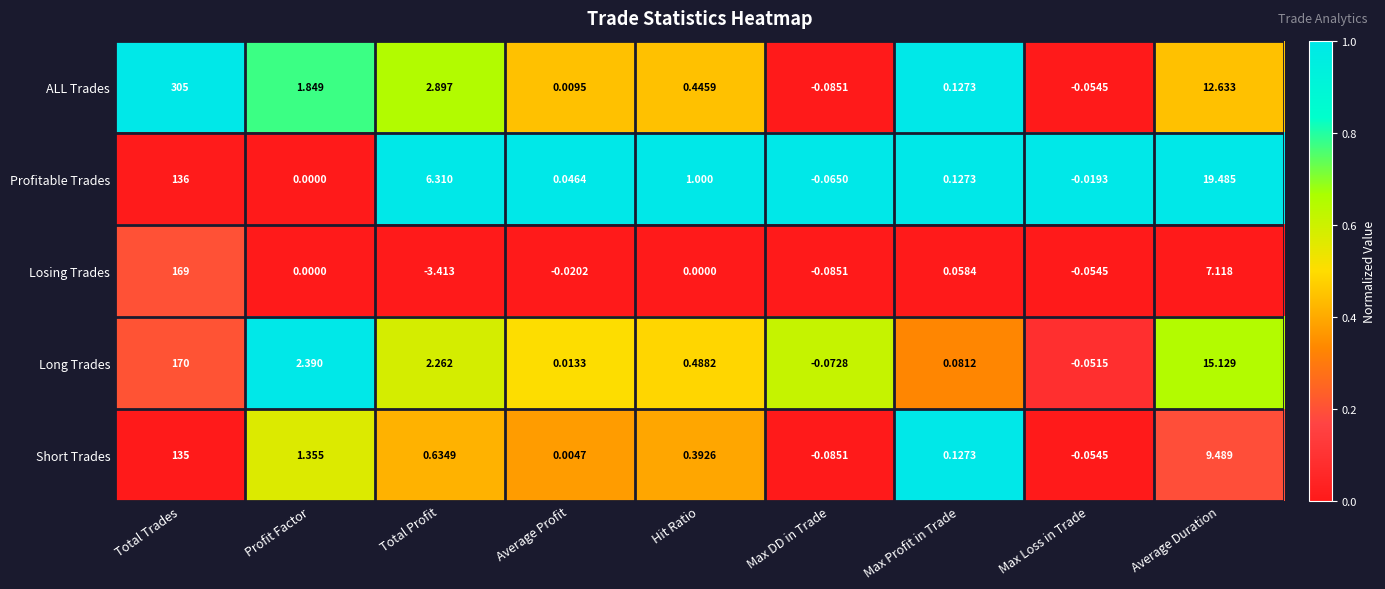

Which label corresponds to the largest value in the chart?

Total Trades